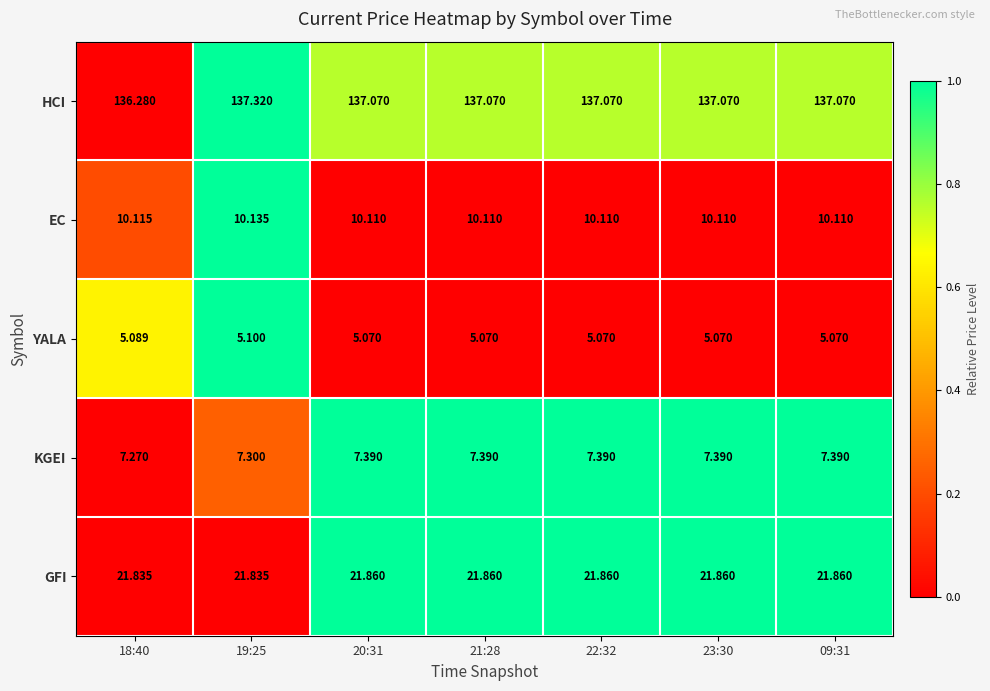

List the series in order of their peak value, lowest first.

YALA, KGEI, EC, GFI, HCI